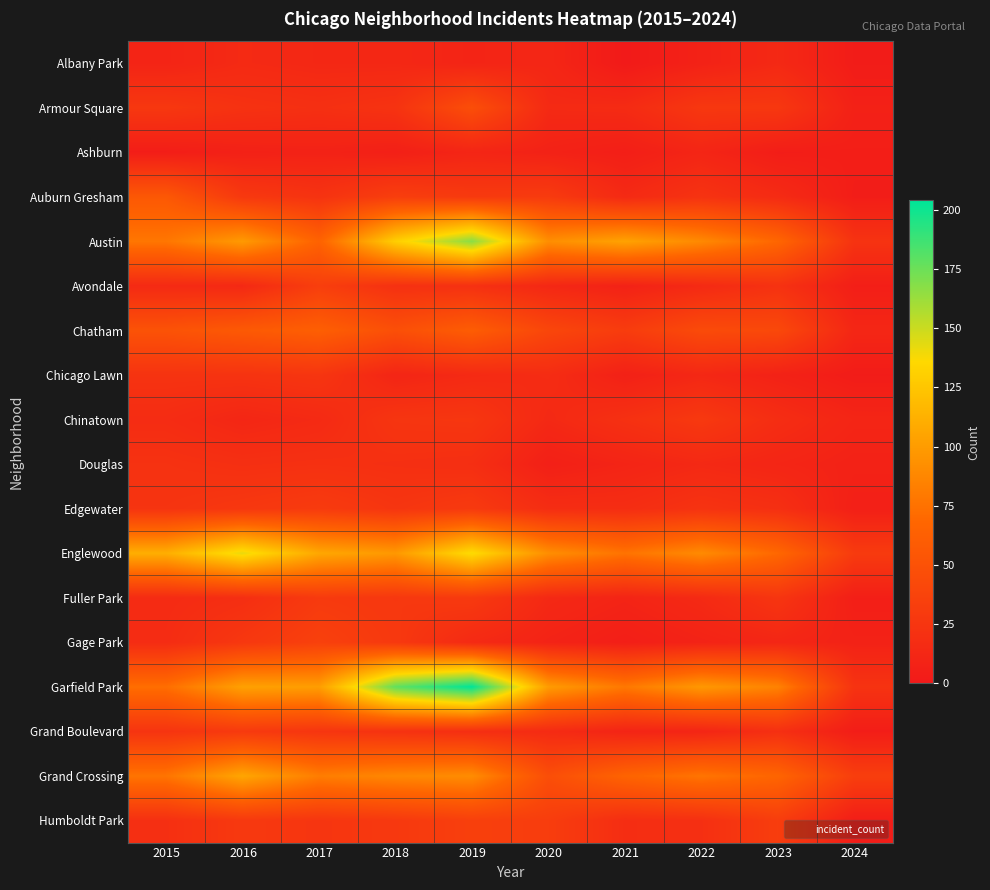

Reading left to right, what are all the values shown in this chart?

Albany Park: 2015=10	2016=15	2017=13	2018=13	2019=10	2020=12	2021=1	2022=8	2023=14	2024=3
Armour Square: 2015=27	2016=22	2017=20	2018=23	2019=47	2020=15	2021=16	2022=27	2023=27	2024=7
Ashburn: 2015=4	2016=7	2017=8	2018=6	2019=11	2020=8	2021=5	2022=11	2023=4	2024=5
Auburn Gresham: 2015=56	2016=28	2017=23	2018=33	2019=29	2020=30	2021=15	2022=23	2023=16	2024=4
Austin: 2015=78	2016=99	2017=65	2018=130	2019=167	2020=92	2021=104	2022=89	2023=68	2024=23
Avondale: 2015=15	2016=14	2017=33	2018=21	2019=21	2020=13	2021=8	2022=15	2023=22	2024=5
Chatham: 2015=51	2016=57	2017=62	2018=48	2019=60	2020=40	2021=31	2022=44	2023=42	2024=12
Chicago Lawn: 2015=23	2016=23	2017=25	2018=11	2019=15	2020=17	2021=7	2022=13	2023=8	2024=3
Chinatown: 2015=17	2016=12	2017=15	2018=25	2019=26	2020=14	2021=21	2022=28	2023=18	2024=11
Douglas: 2015=22	2016=20	2017=21	2018=20	2019=19	2020=6	2021=10	2022=14	2023=11	2024=8
Edgewater: 2015=24	2016=27	2017=30	2018=25	2019=29	2020=18	2021=18	2022=23	2023=20	2024=6
Englewood: 2015=111	2016=142	2017=107	2018=98	2019=138	2020=92	2021=76	2022=90	2023=69	2024=30
Fuller Park: 2015=16	2016=19	2017=29	2018=27	2019=29	2020=14	2021=10	2022=15	2023=25	2024=5
Gage Park: 2015=17	2016=27	2017=35	2018=28	2019=15	2020=9	2021=5	2022=9	2023=12	2024=8
Garfield Park: 2015=73	2016=103	2017=101	2018=178	2019=204	2020=100	2021=79	2022=98	2023=85	2024=23
Grand Boulevard: 2015=24	2016=29	2017=25	2018=22	2019=19	2020=16	2021=10	2022=11	2023=20	2024=4
Grand Crossing: 2015=77	2016=106	2017=82	2018=88	2019=91	2020=47	2021=66	2022=77	2023=67	2024=33
Humboldt Park: 2015=20	2016=28	2017=25	2018=28	2019=34	2020=32	2021=18	2022=20	2023=32	2024=4